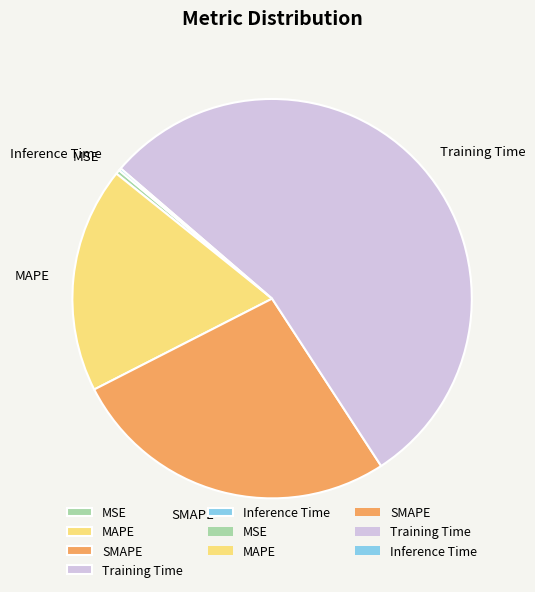

Between Training Time and SMAPE, which is larger?

Training Time